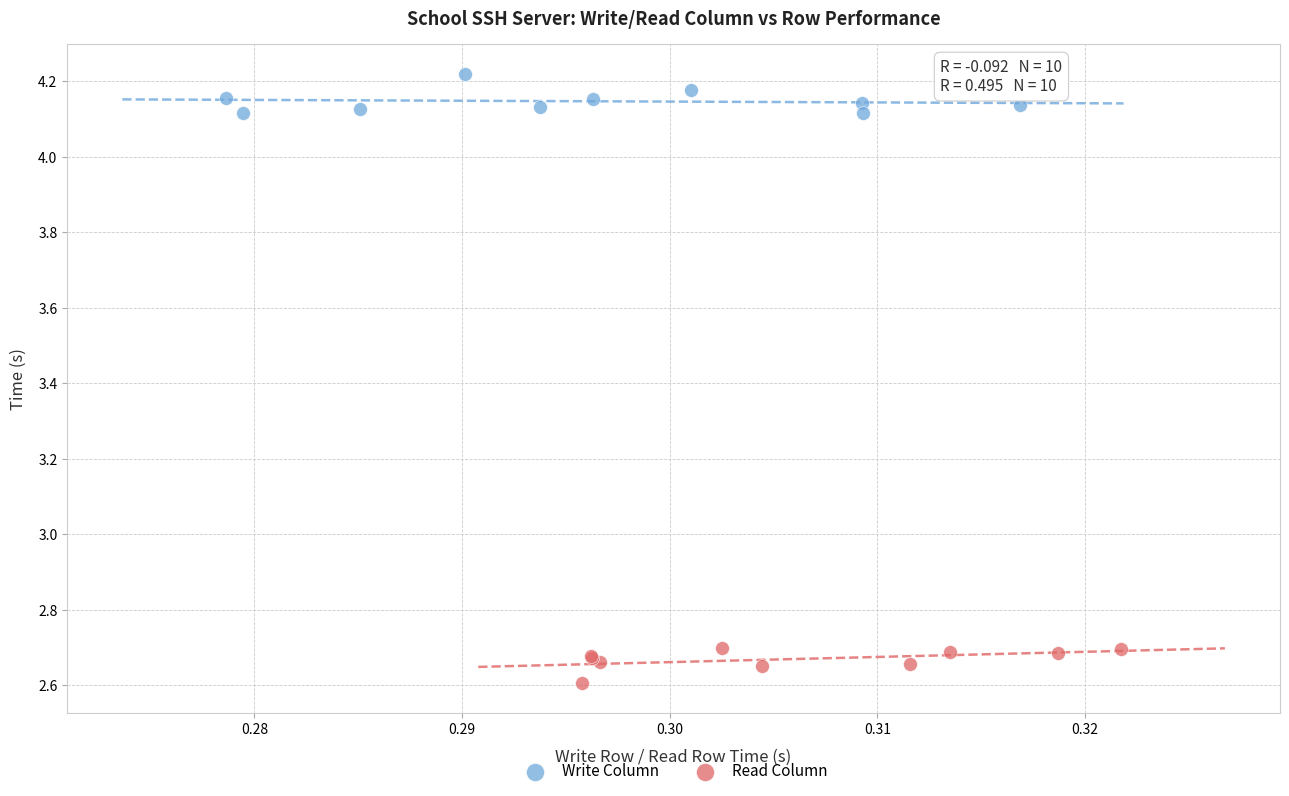

What are all the series names shown in the legend?

Write Column, Read Column